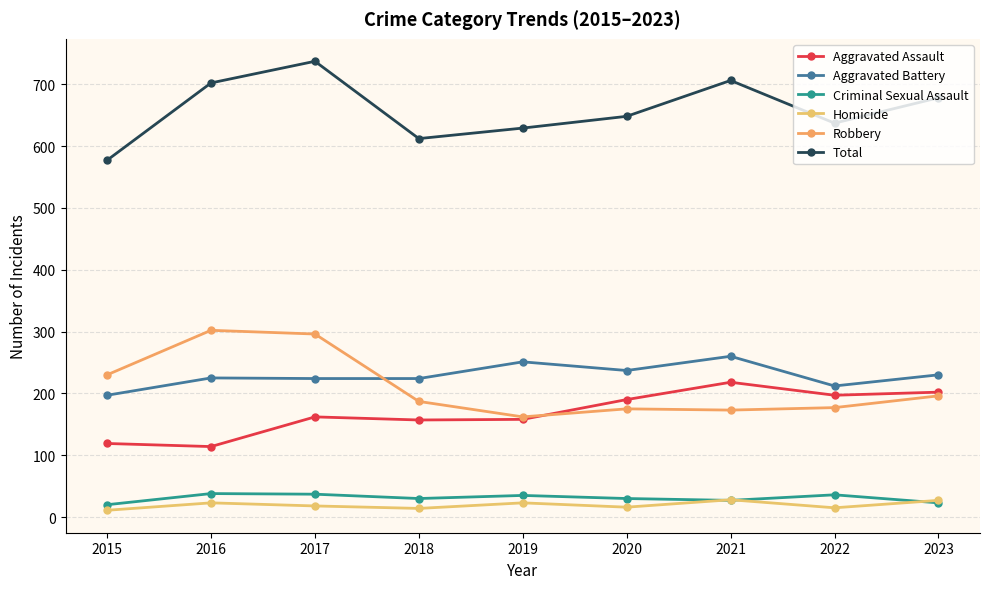

What is the greatest value displayed?

737